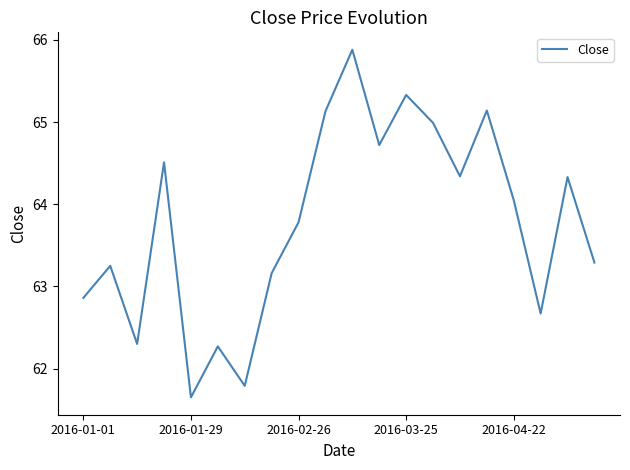

What is the difference between the maximum and minimum values?

4.2